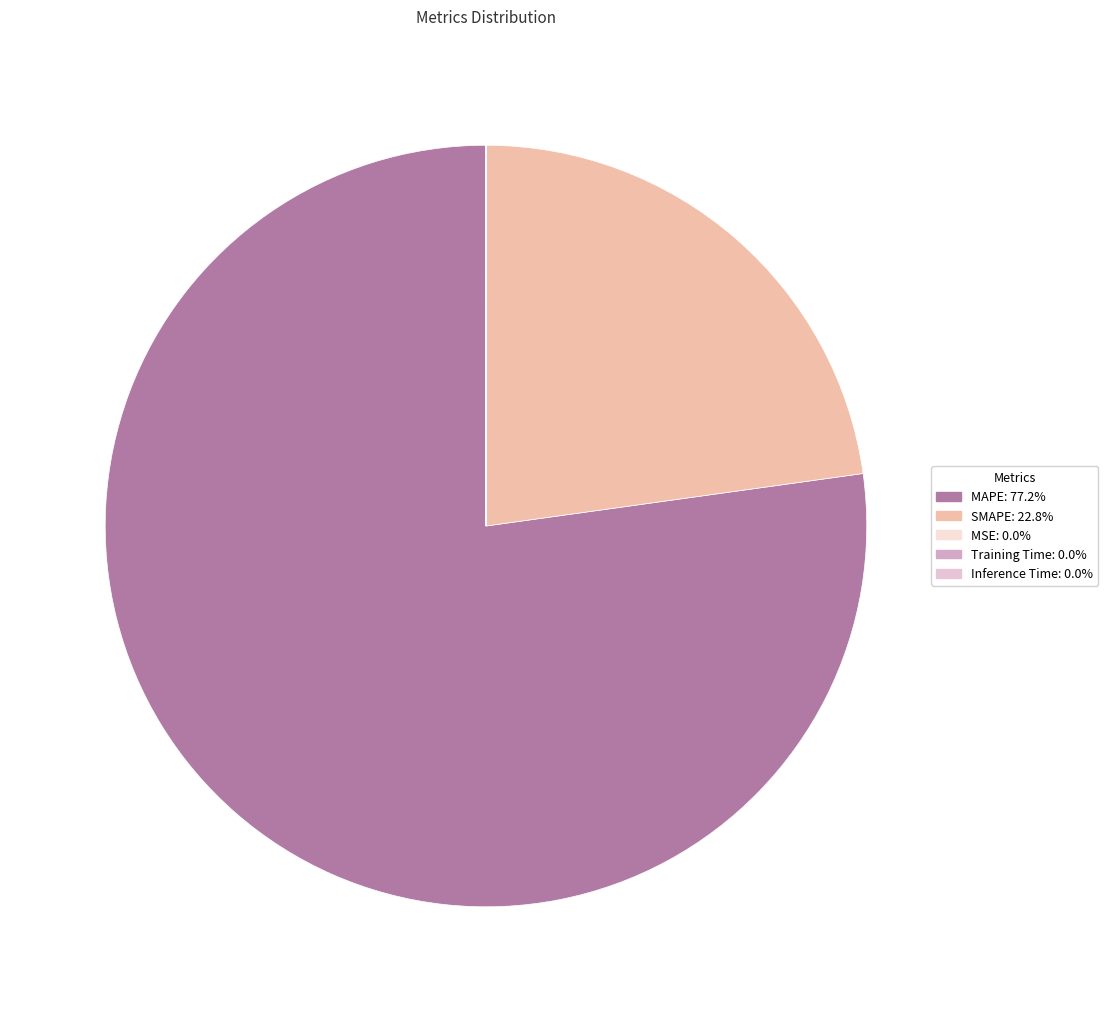

What portion of the pie excludes MSE?

100.0%